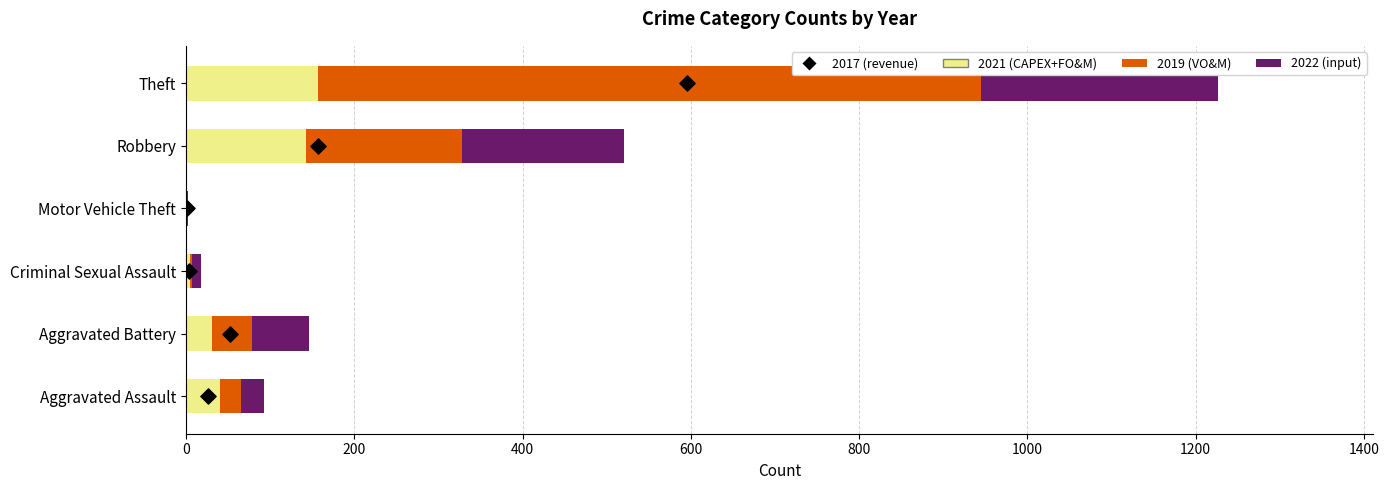

What is the total value across all series at 1000?

1232